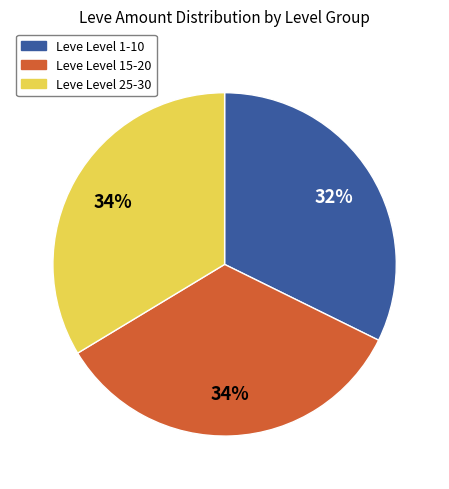

To the nearest percent, what is the difference between the largest and smallest slice percentages?

2%